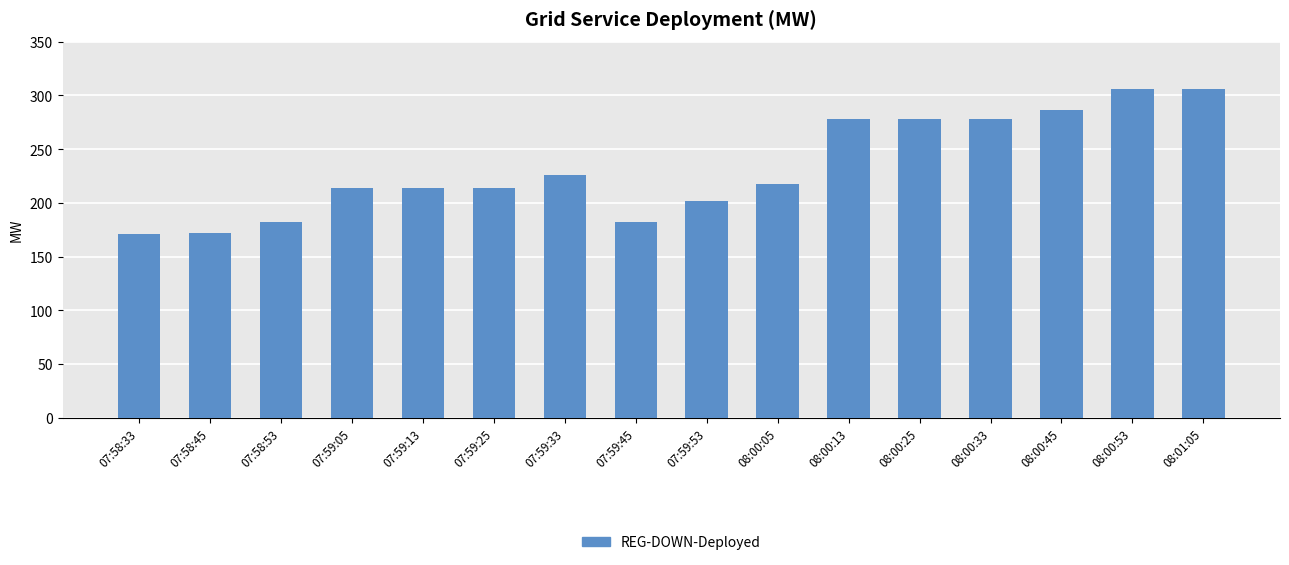

What is the maximum value shown in the chart?

306